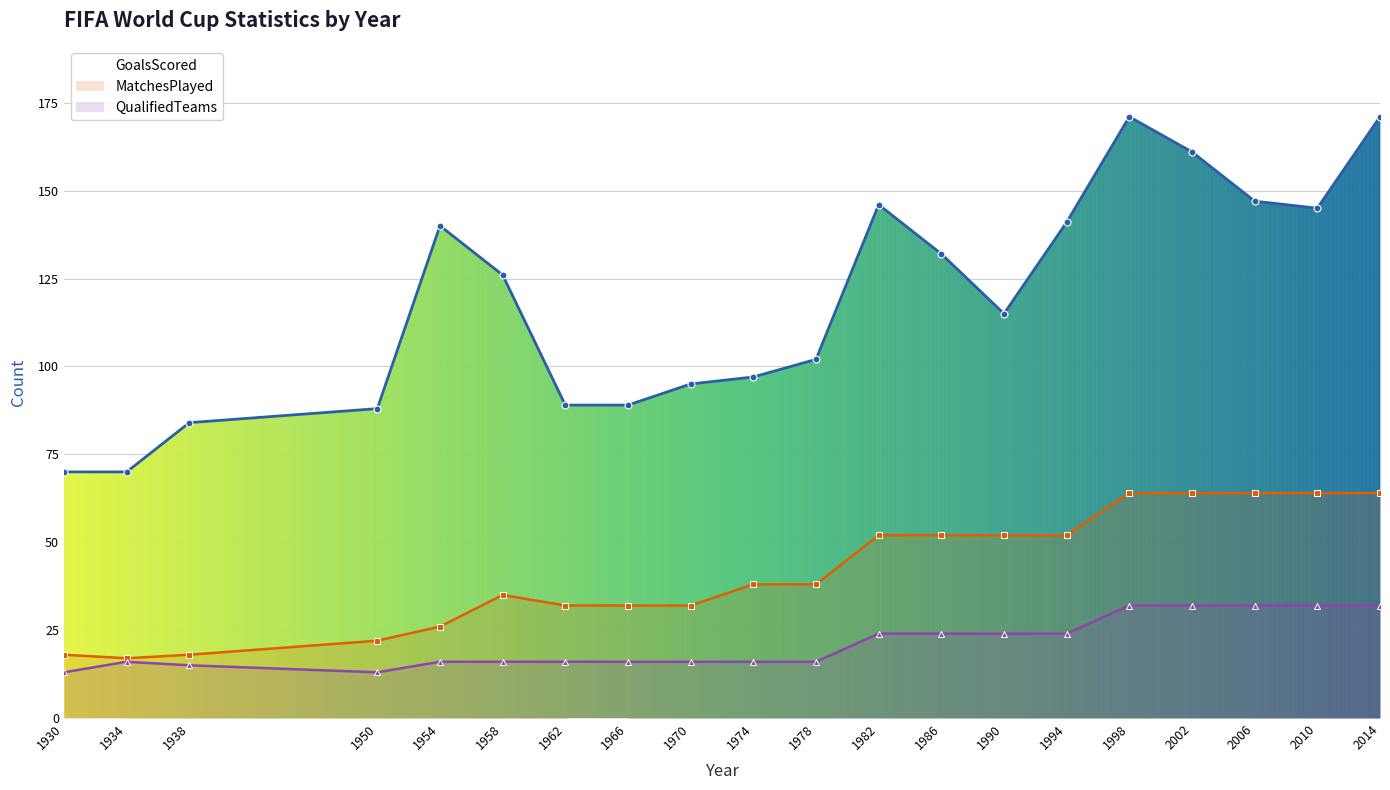

At which label is MatchesPlayed closest to 40?

1974